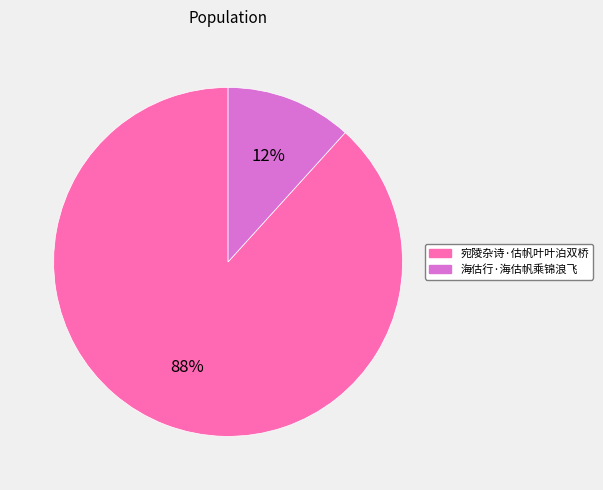

The 海估行·海估帆乘锦浪飞 slice represents 12% of the pie. True or false?

True